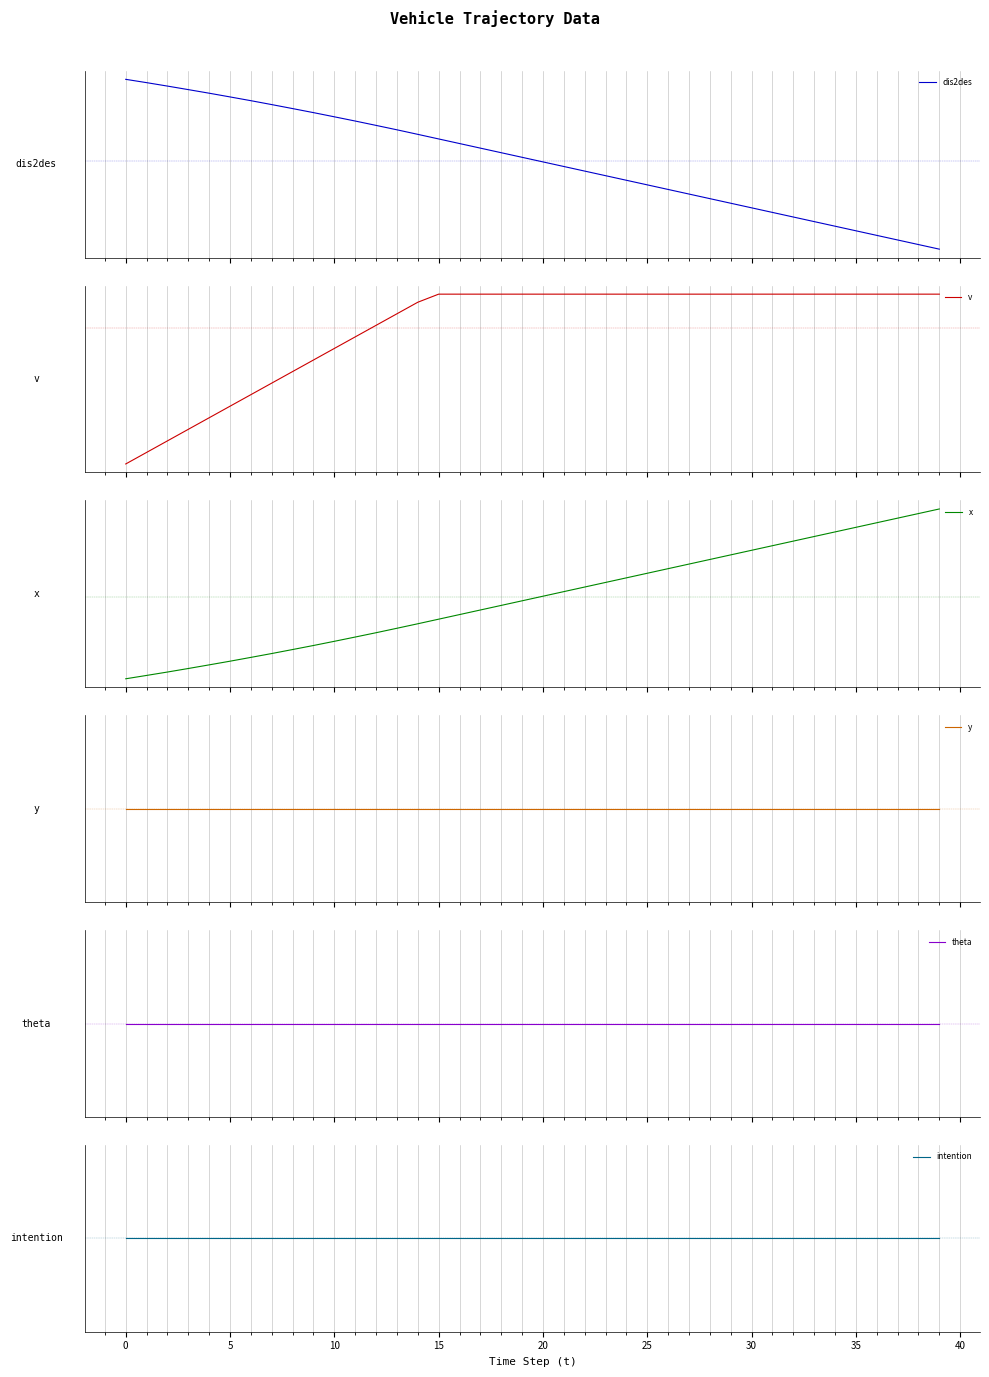

Which has a higher value, 24 or 35?

24